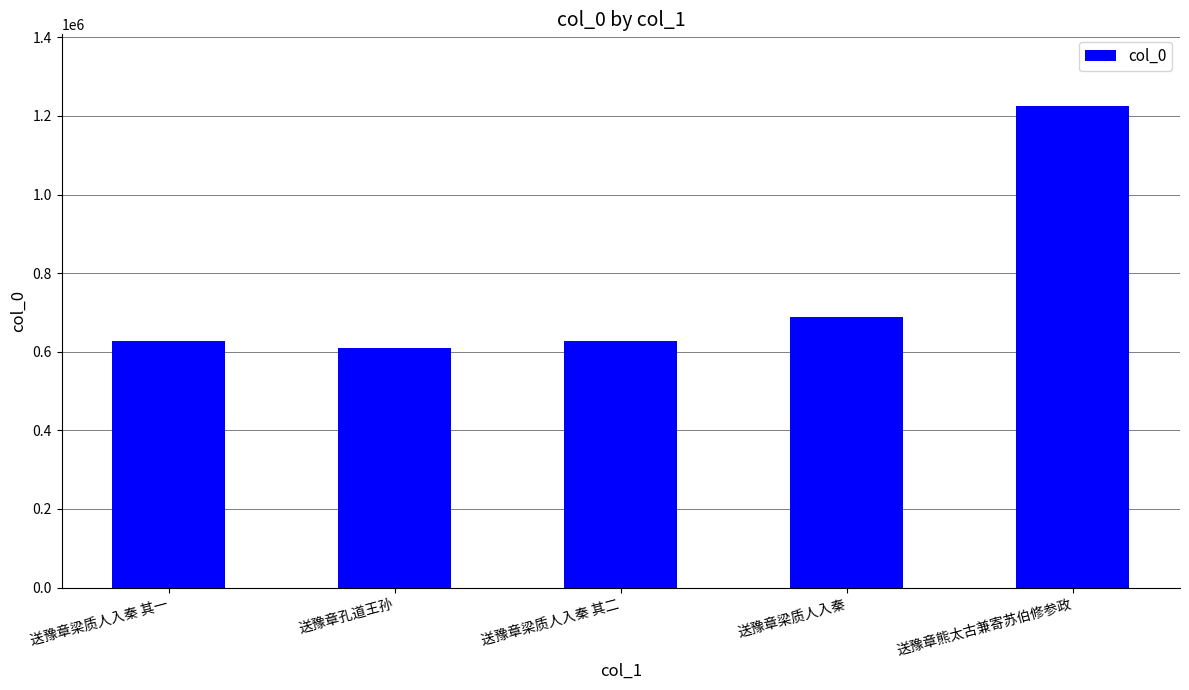

Which category has the highest value across all series?

送豫章熊太古兼寄苏伯修参政